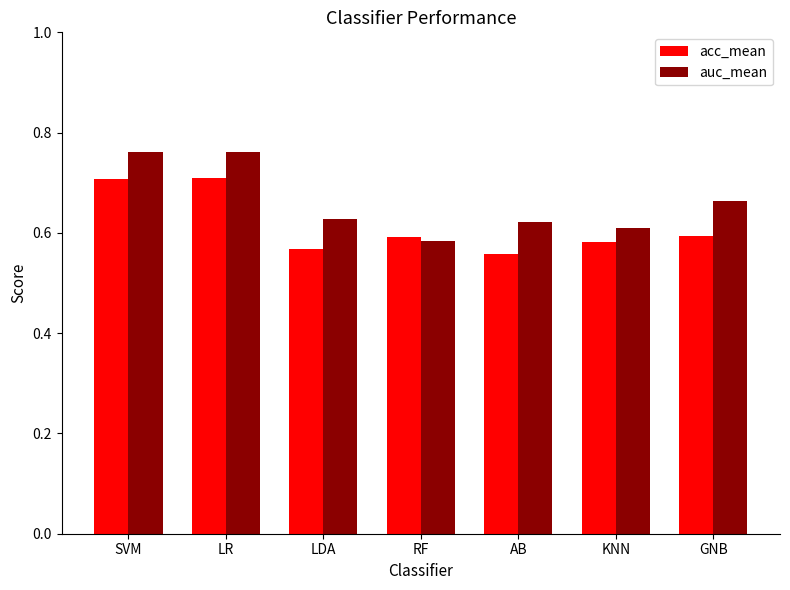

Rank the series by their maximum value, from lowest to highest.

acc_mean, auc_mean